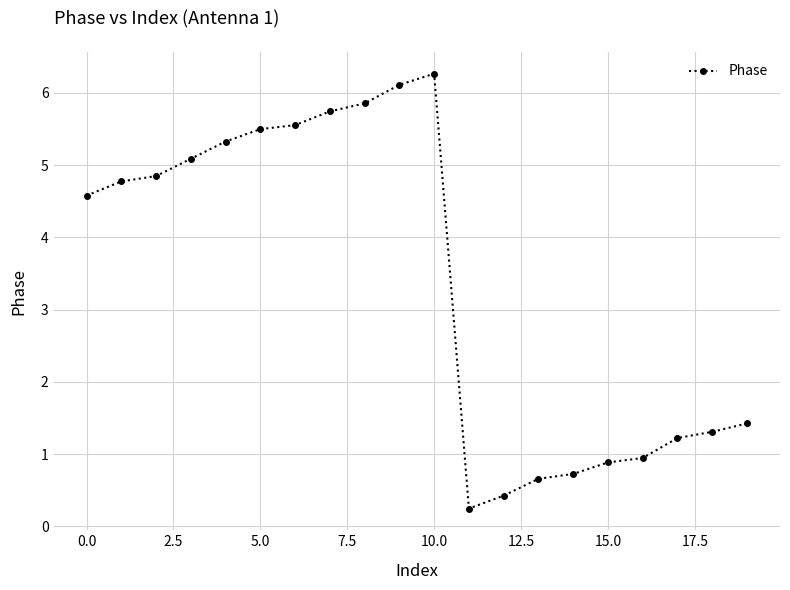

What is the average value?

3.4